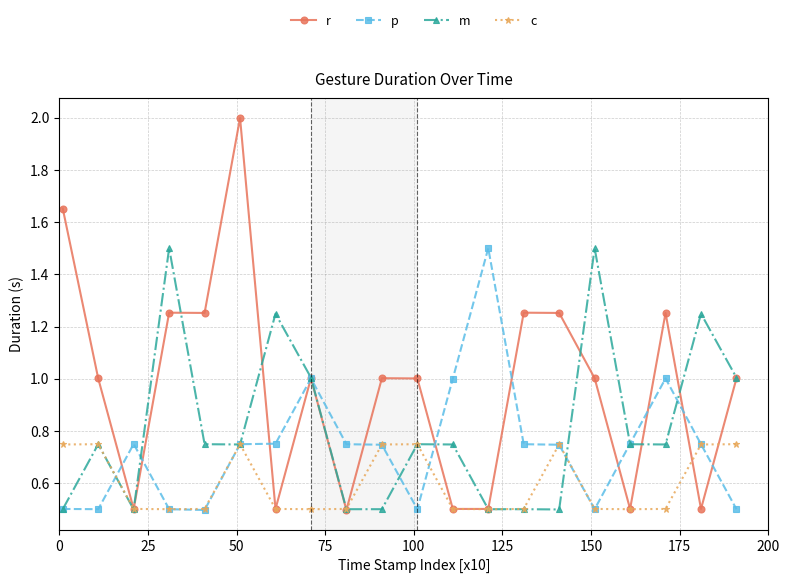

True or false: m and p intersect in this chart.

True